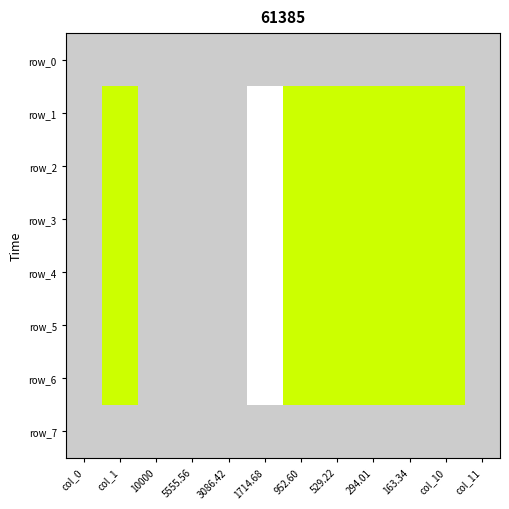

Which label corresponds to the largest value in the chart?

col_10